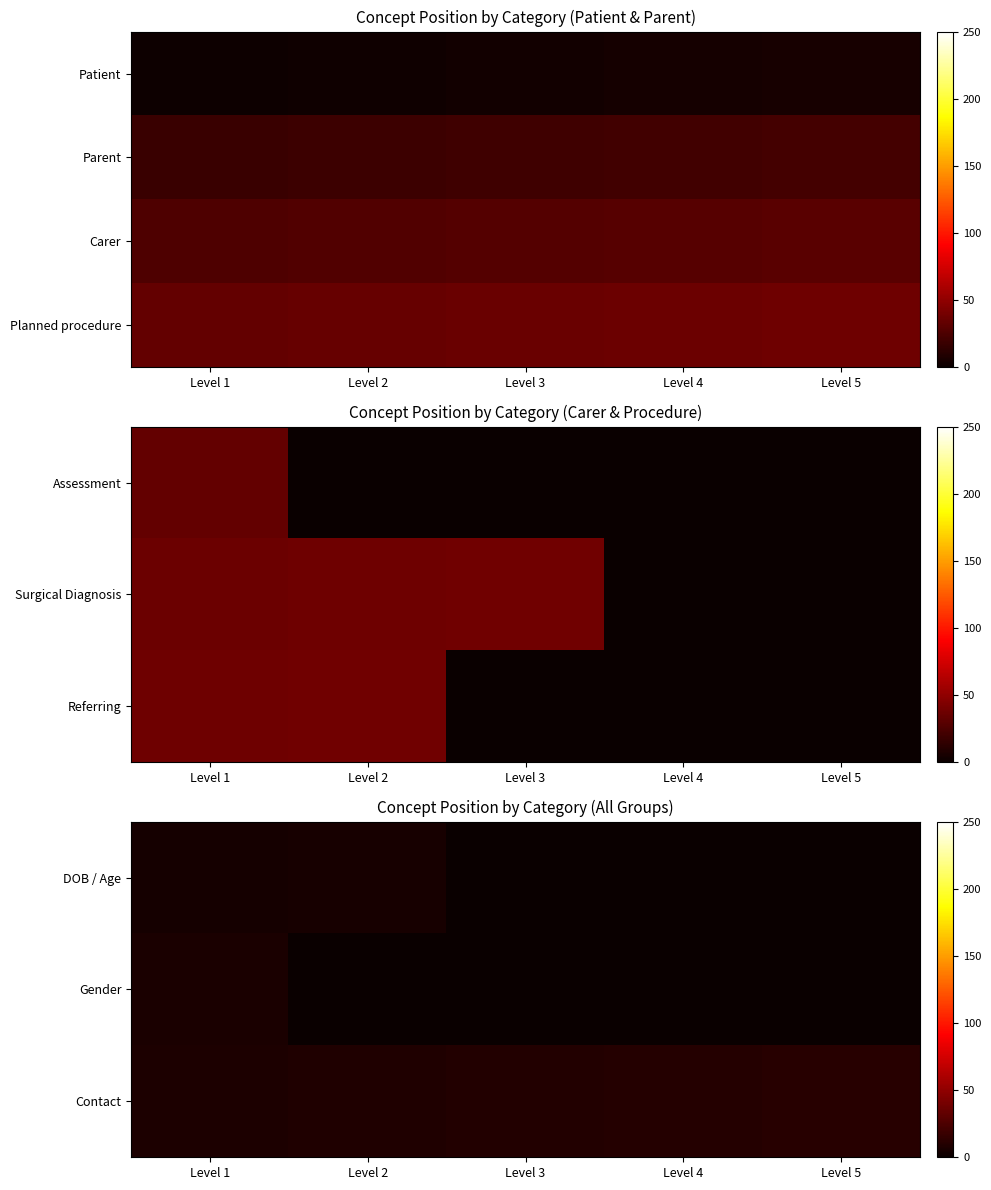

Is it true that Contact equals 7 at Level 4?

False